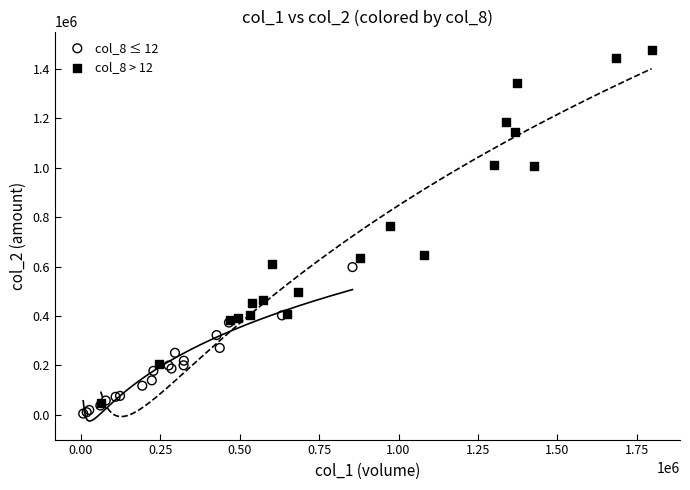

Which series reaches the maximum Y coordinate?

col_8 > 12